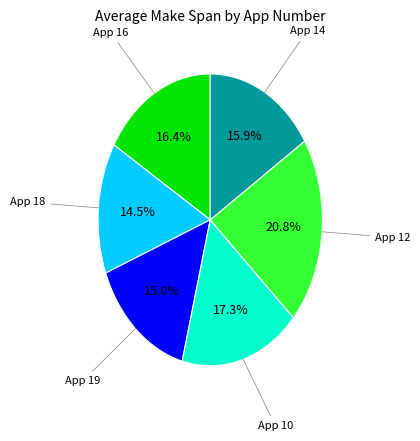

How many segments does this pie chart have?

6